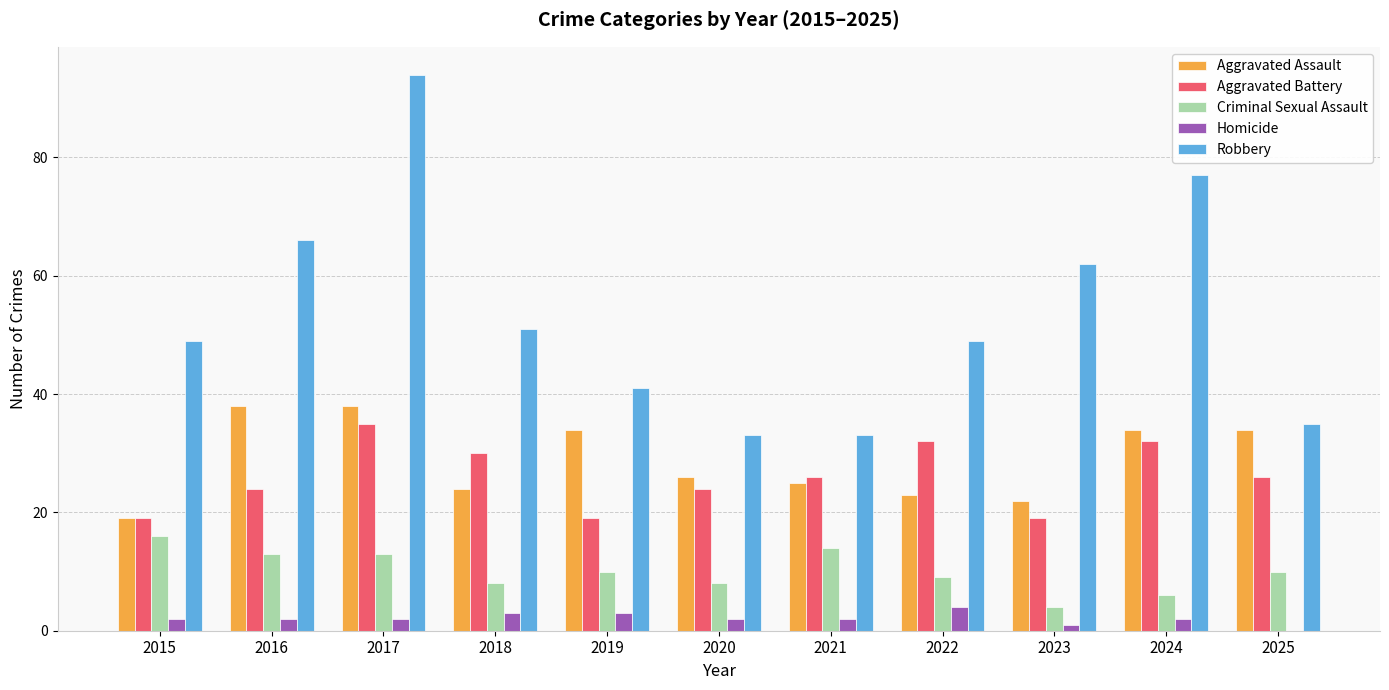

Reading right to left, extract all data points from this chart.

Aggravated Assault: 34	34	22	23	25	26	34	24	38	38	19
Aggravated Battery: 26	32	19	32	26	24	19	30	35	24	19
Criminal Sexual Assault: 10	6	4	9	14	8	10	8	13	13	16
Homicide: 0	2	1	4	2	2	3	3	2	2	2
Robbery: 35	77	62	49	33	33	41	51	94	66	49